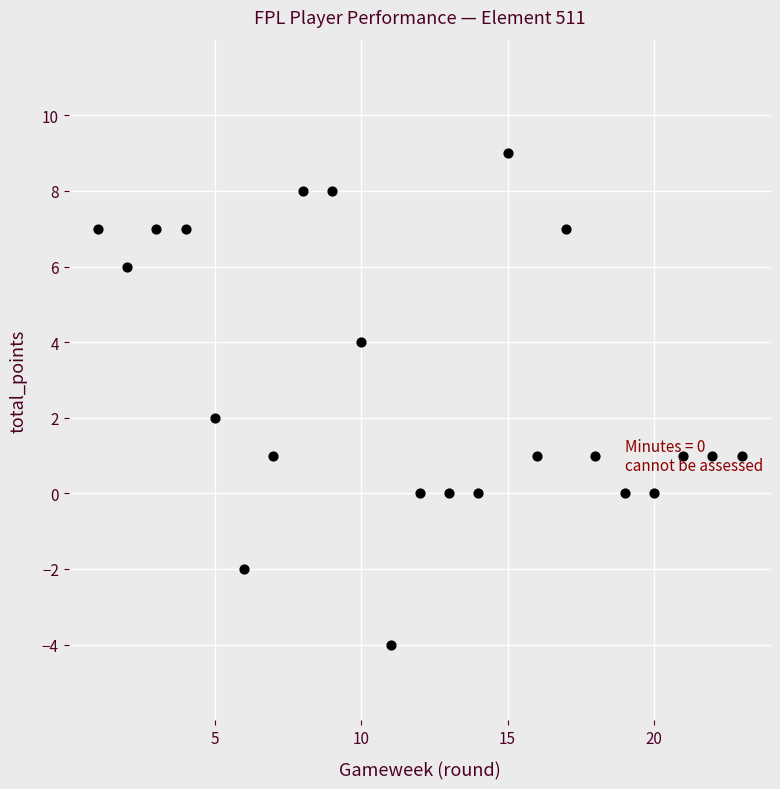

What is the range of Y values (max minus min)?

13